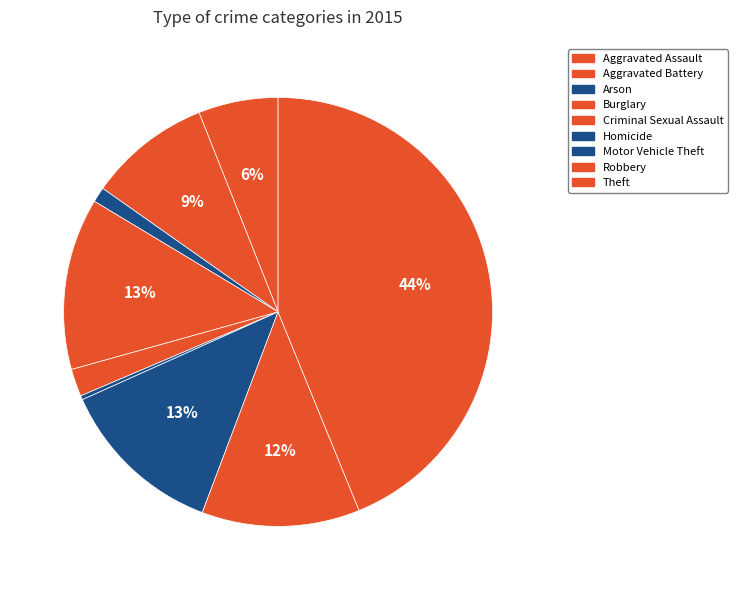

Is Robbery the majority of the pie?

No